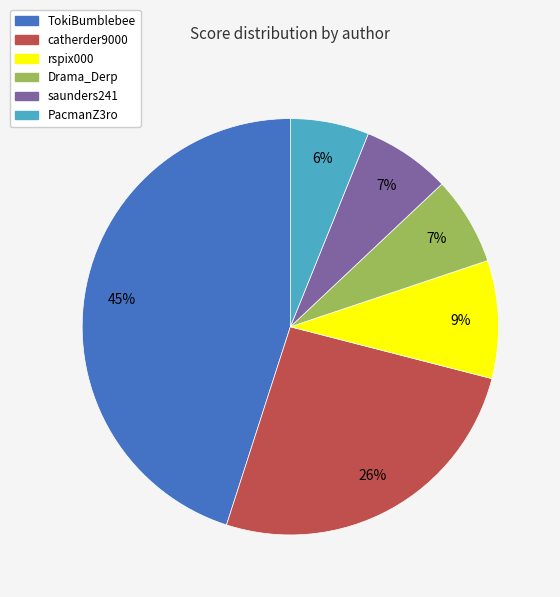

Which category has the smallest portion of the pie?

PacmanZ3ro